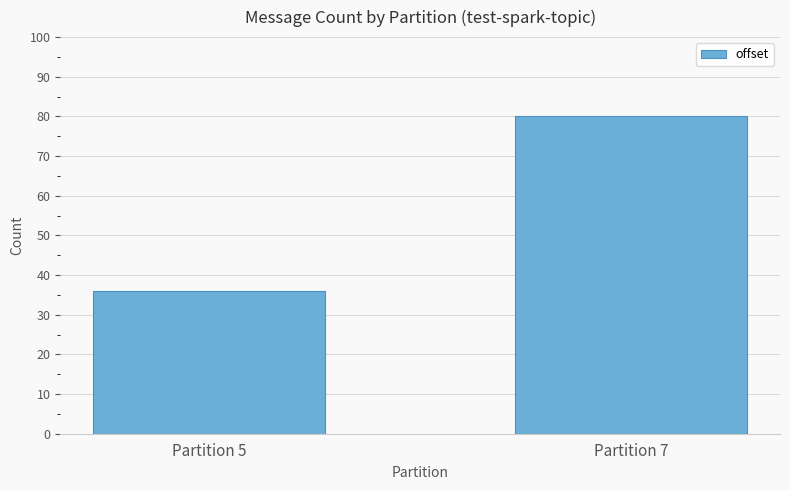

What is the sum of the values at Partition 5 and Partition 7?

116